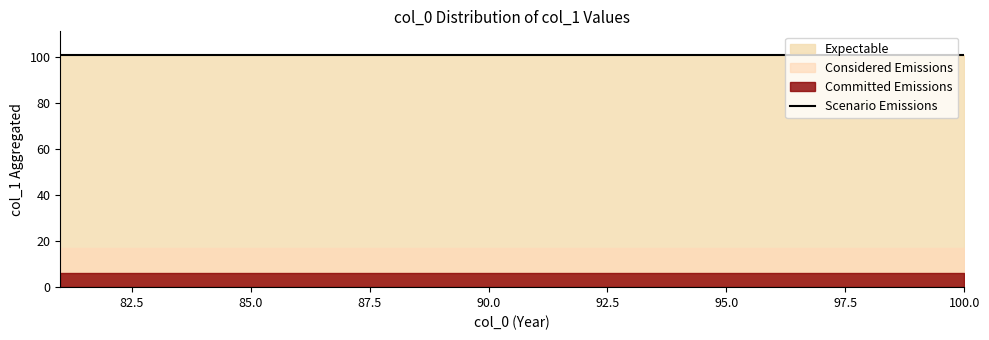

How many data points does each series have?

20